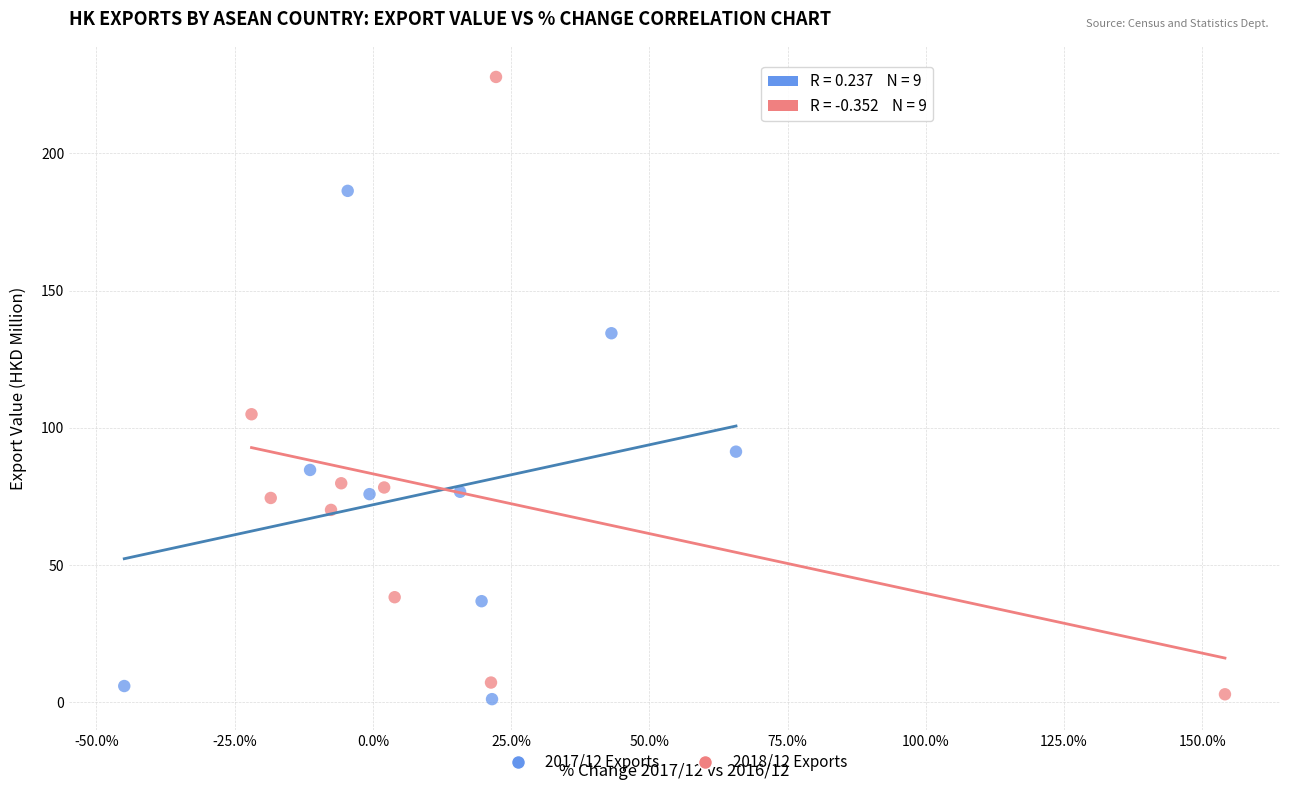

Which series contains the highest Y value?

2018/12 Exports